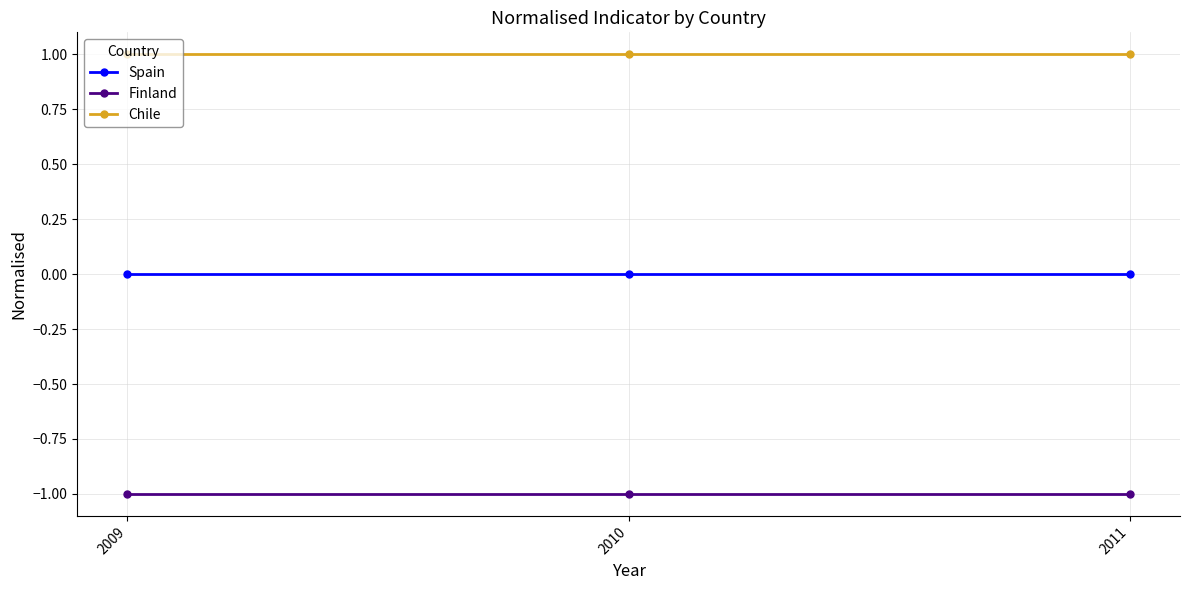

Rank the series by their maximum value, from lowest to highest.

Finland, Spain, Chile